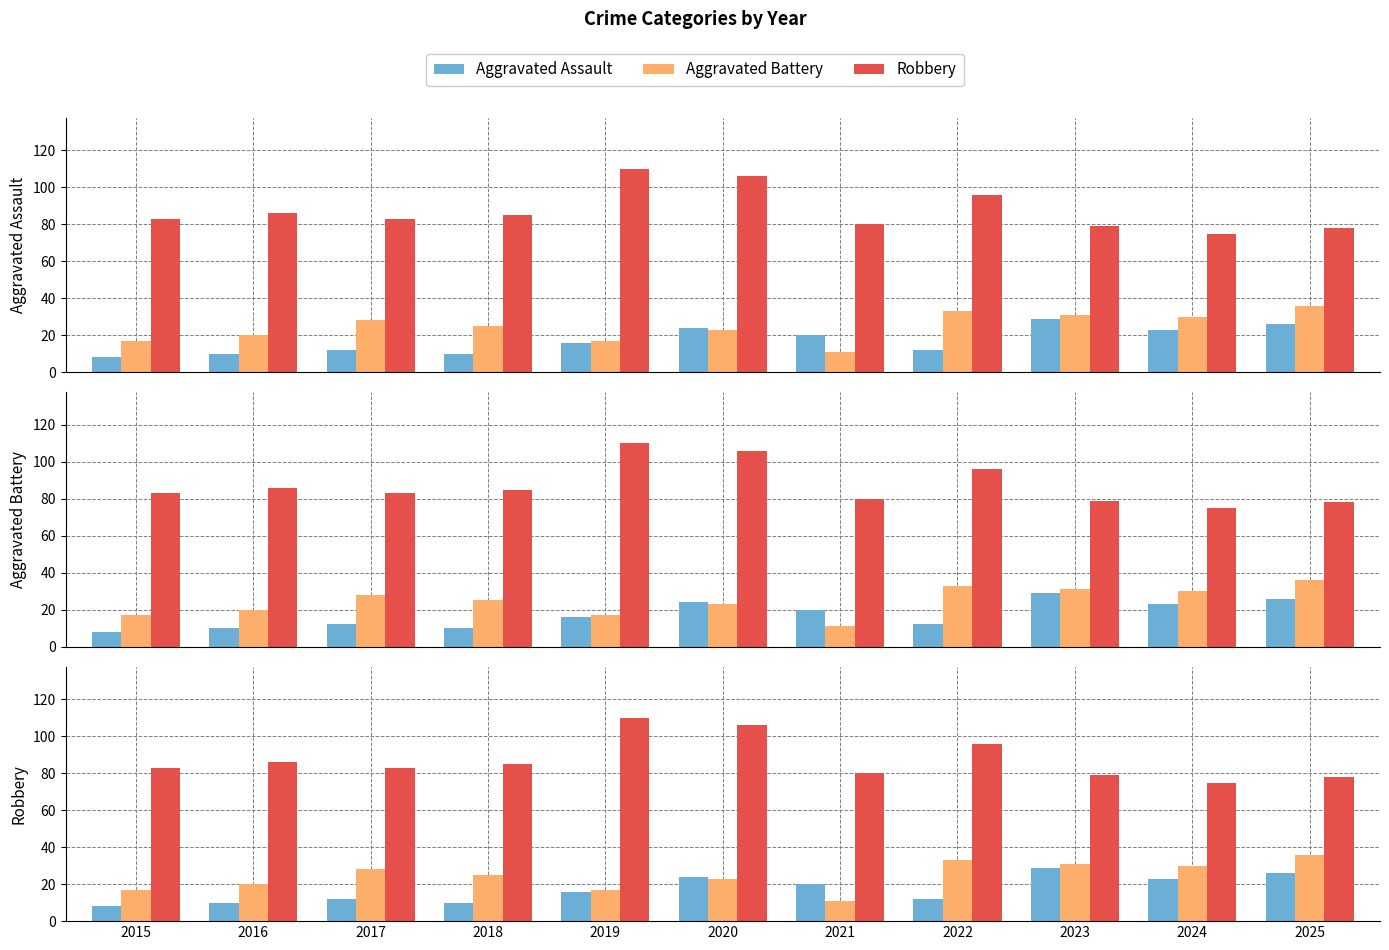

Is it true that Aggravated Battery equals 10 at 2023?

False